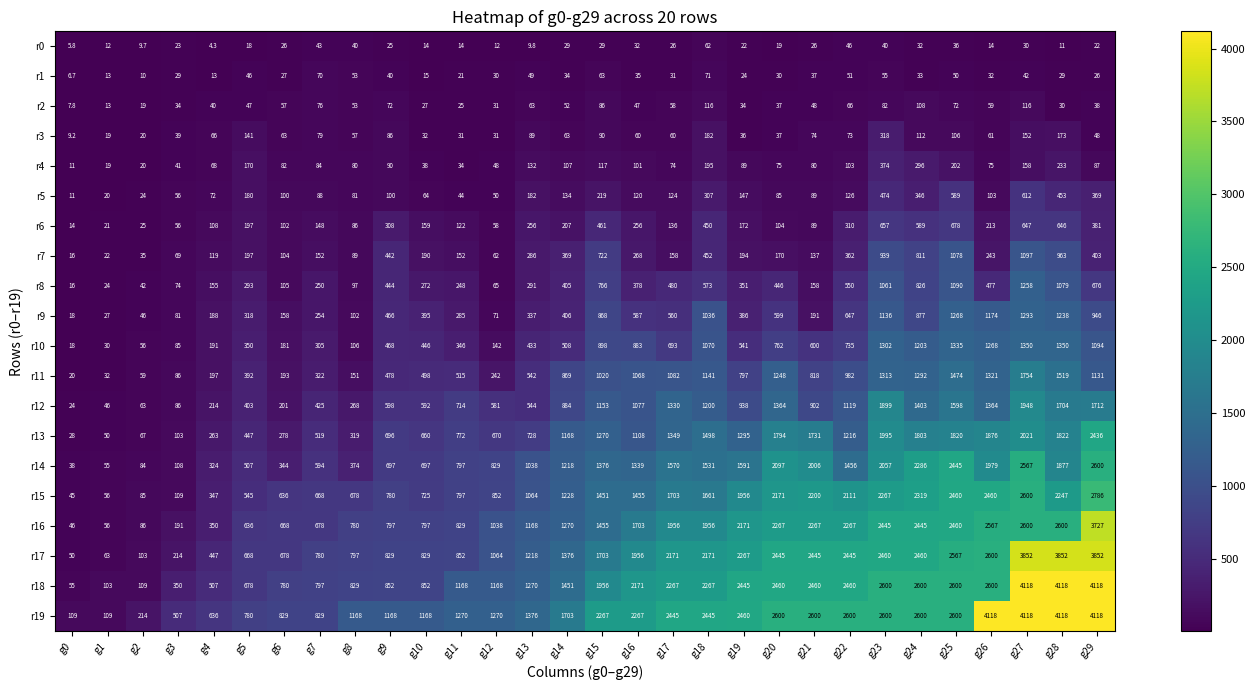

Which series has the largest range (max minus min)?

r18